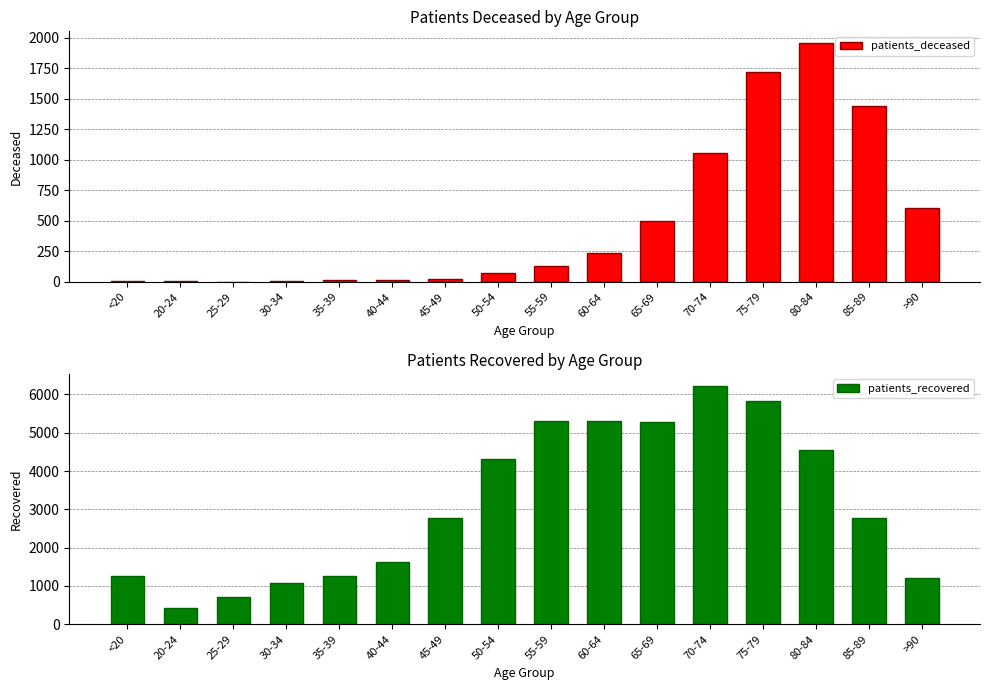

What is the difference between the maximum and minimum values in the patients_deceased series?

1951